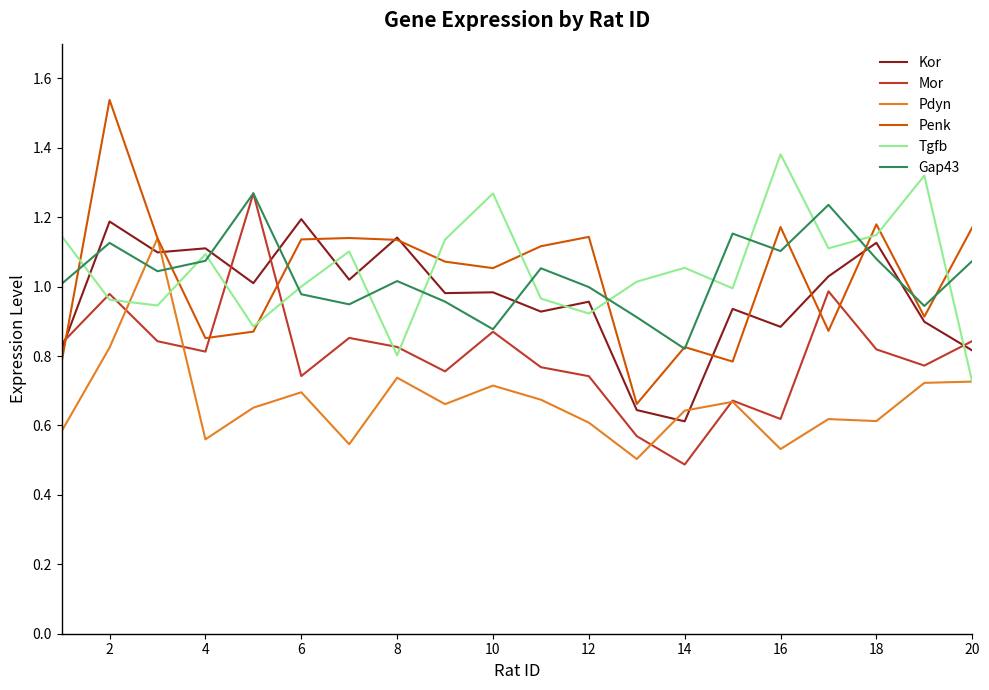

True or false: Pdyn and Gap43 intersect in this chart.

True